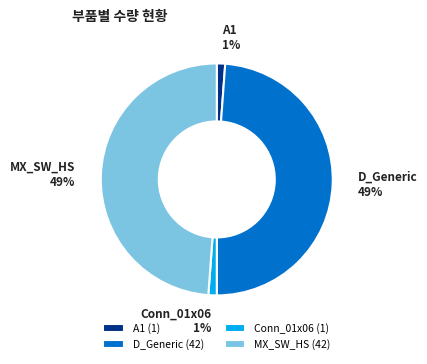

To the nearest percent, what is the difference between the largest and smallest slice percentages?

48%